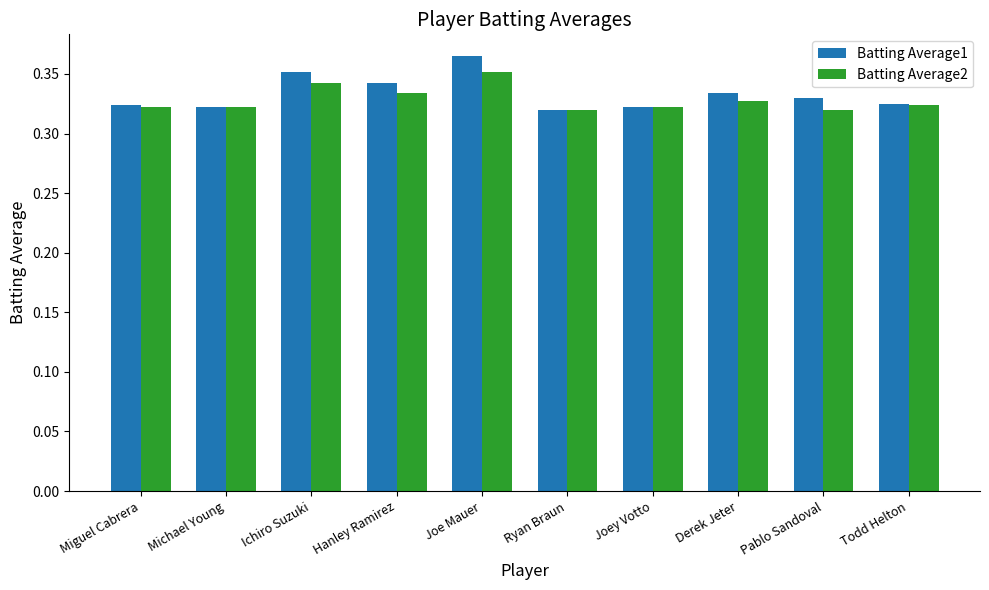

What is the sum of the Batting Average2 values at Hanley Ramirez and Michael Young?

0.7